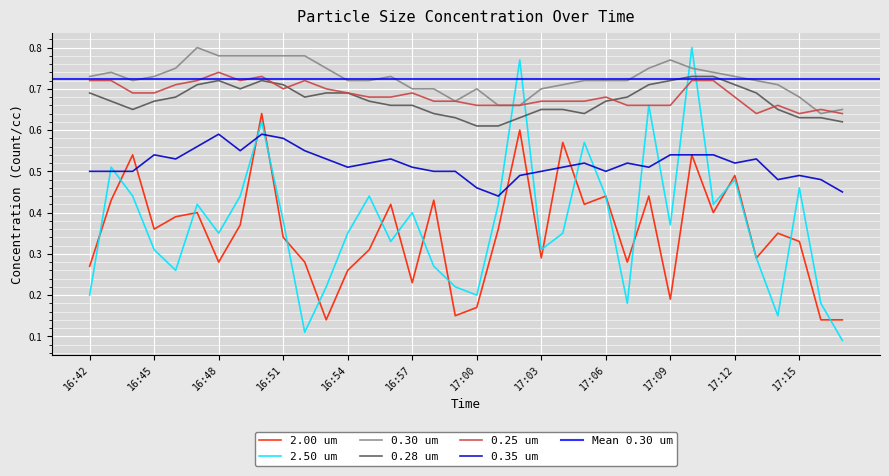

Which series has the widest spread of values?

2.50 um